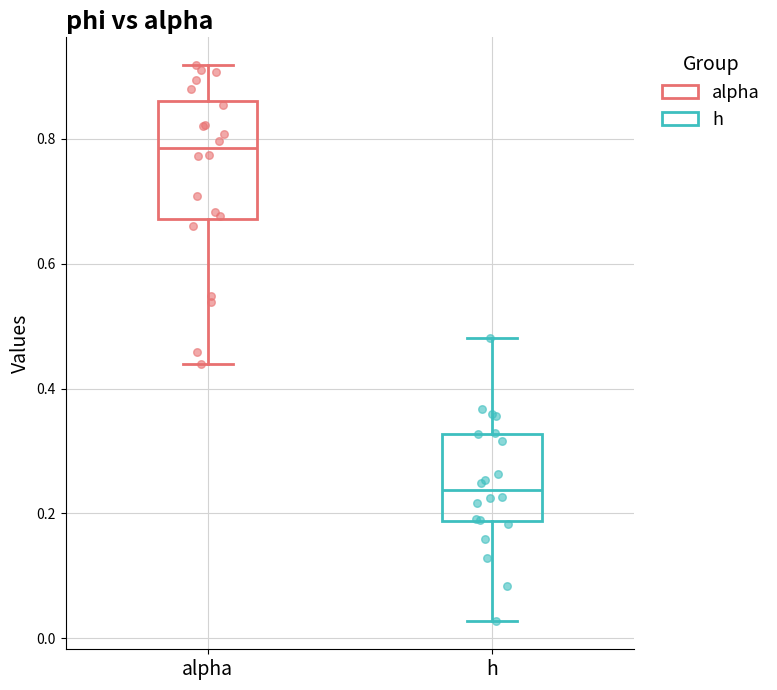

Reading left to right, read every box against the y-axis: the position of its median line, the range the box covers, and the ends of its whiskers. The values are not printed on the chart, so give them approximately, as read against the axis.

alpha: median 0.78, box 0.68 to 0.86, whiskers 0.44 to 0.92
h: median 0.24, box 0.18 to 0.32, whiskers 0.02 to 0.48